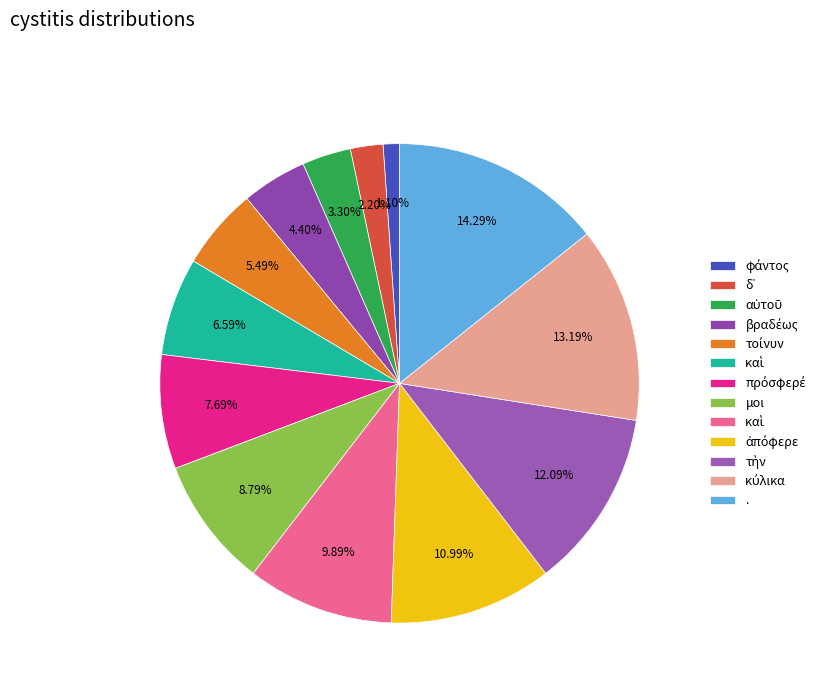

How many slices are in this pie chart?

13